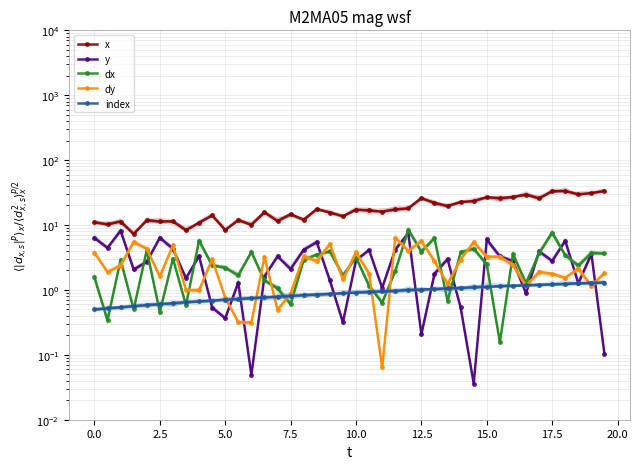

What is the sum of all dy values?

102.4